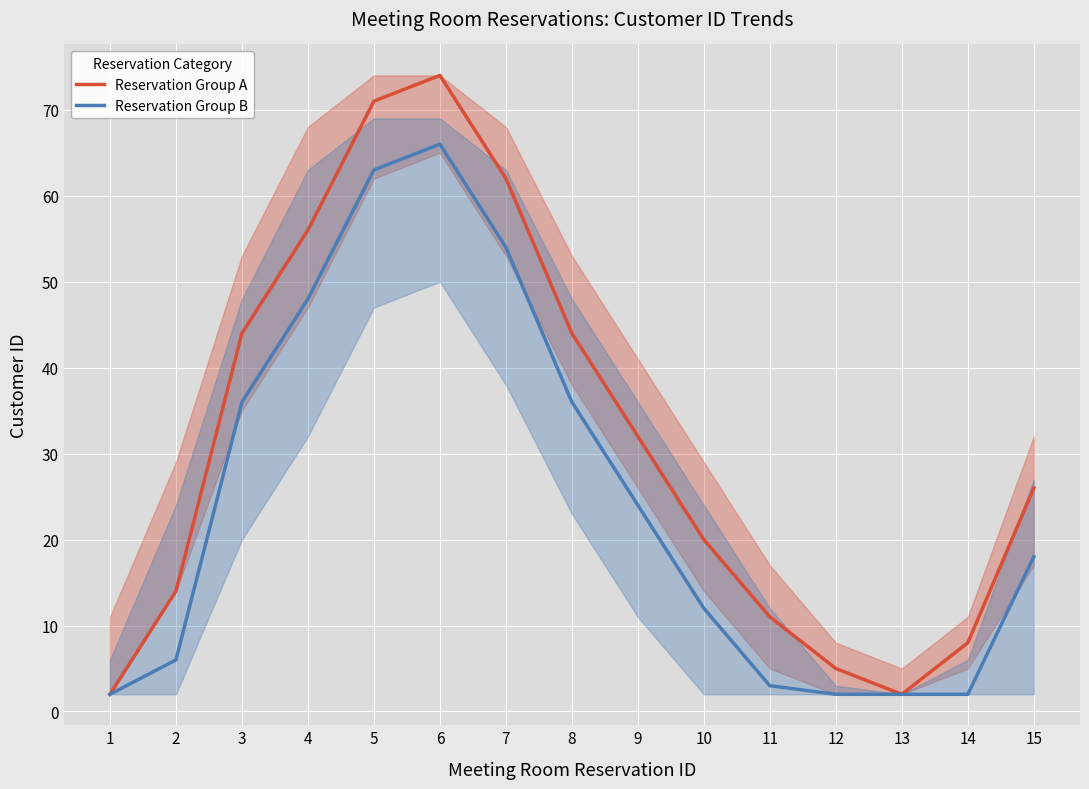

What is the average value of the Reservation Group B series?

25